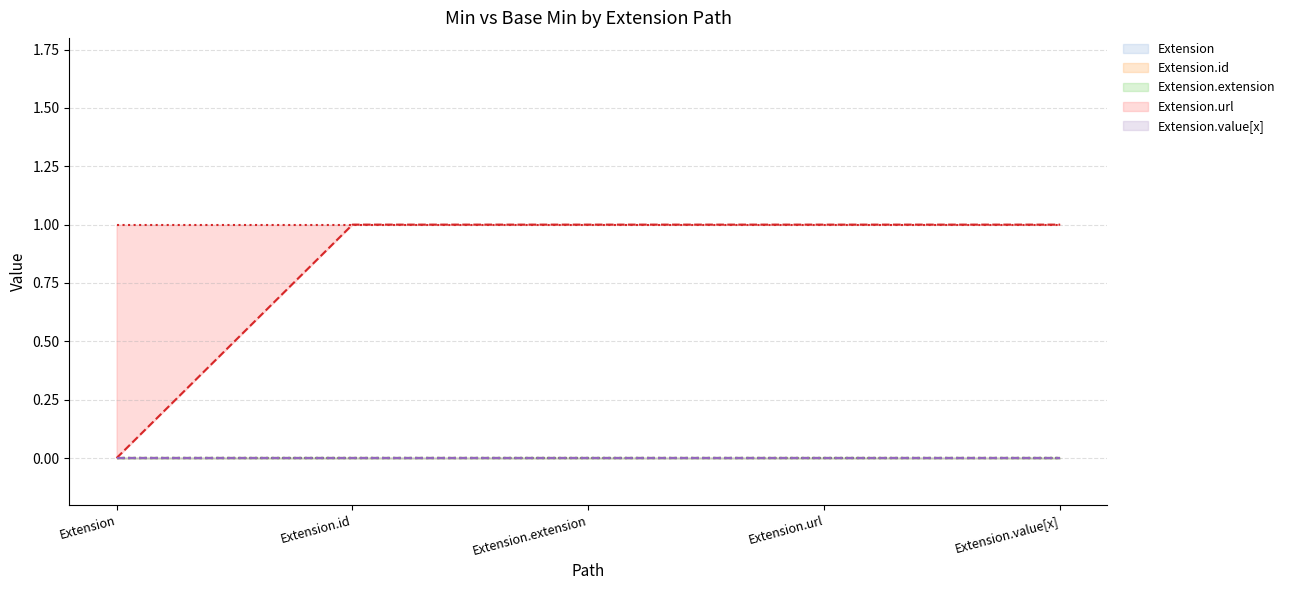

Which series has the widest spread of values?

Extension.url